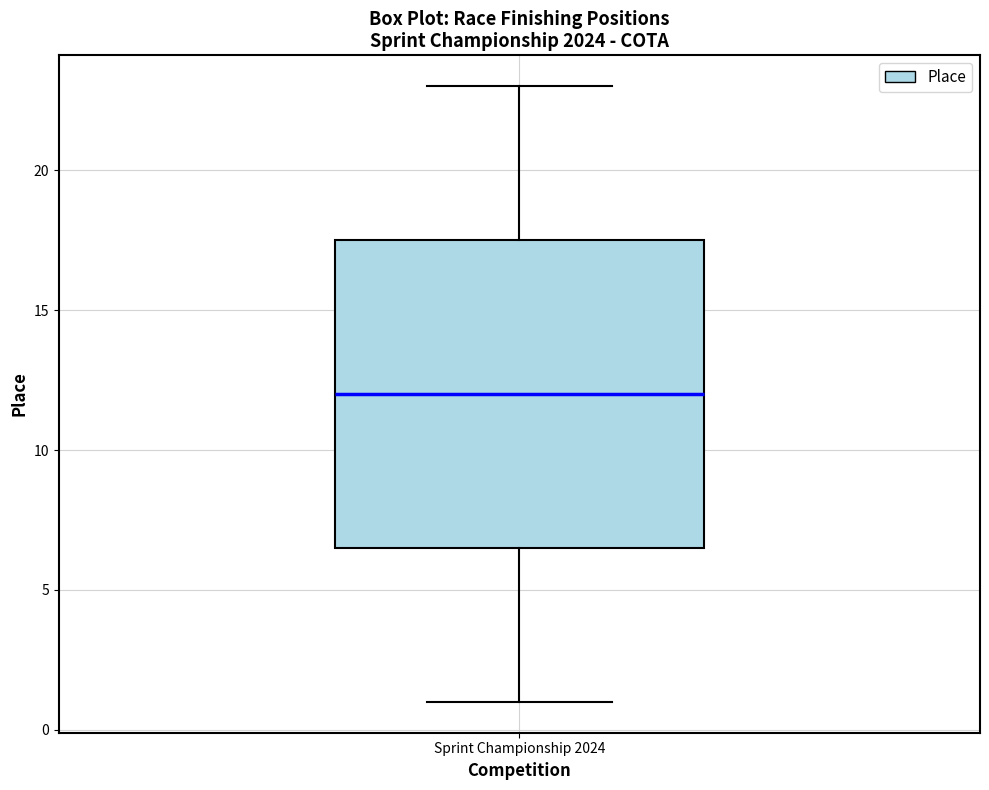

Transcribe this box plot: give where the median line is, the range the box spans, and where the two whiskers end, as read against the y-axis. The values are not printed on the chart, so give them approximately, as read against the axis.

median 12.0, box 6.5 to 17.5, whiskers 1.0 to 23.0